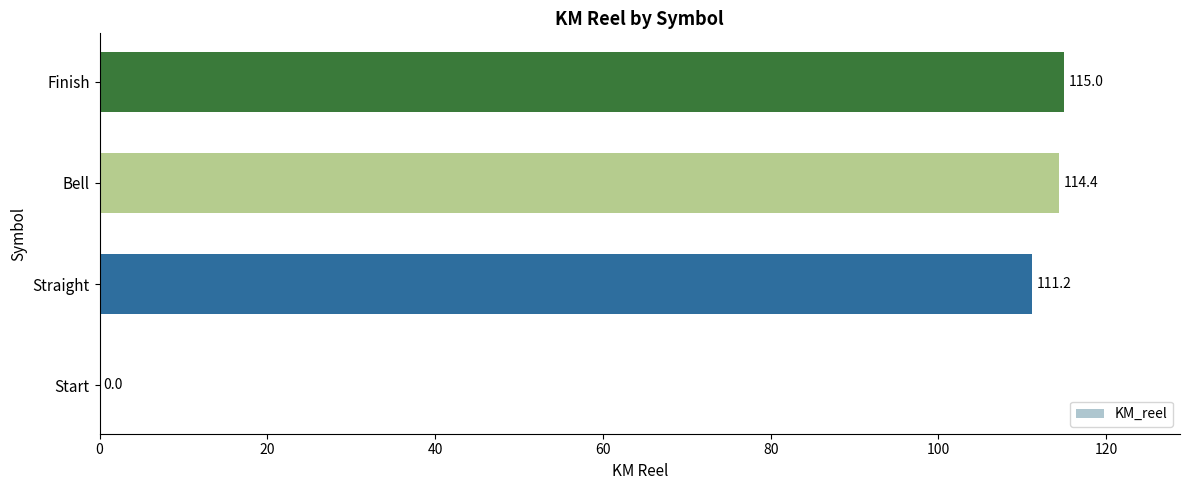

The value at Bell is 114.4. True or false?

True